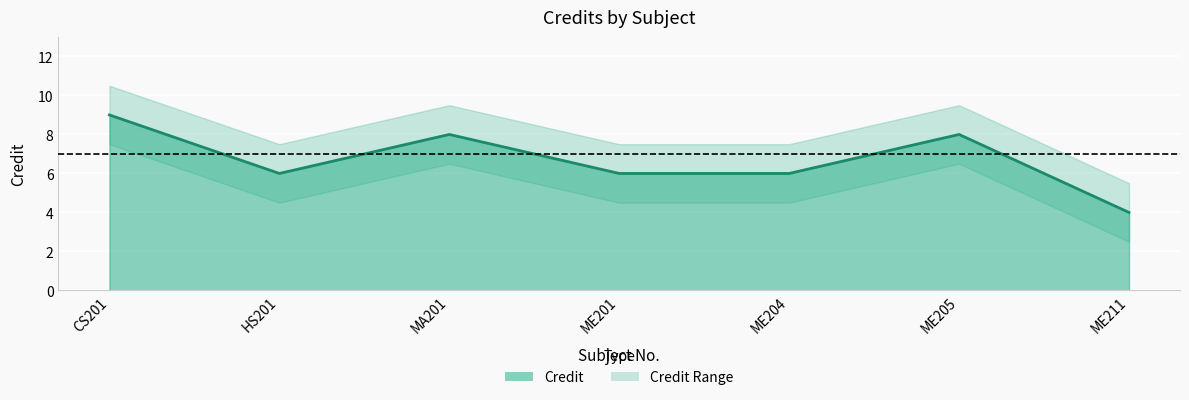

Which category has the lowest value in the Credit_upper series?

ME211